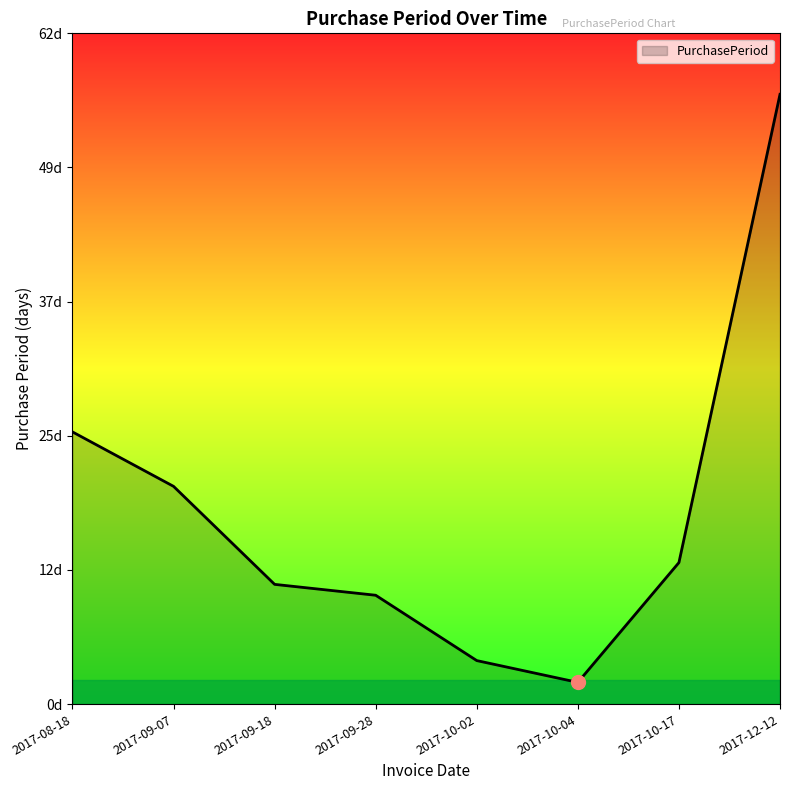

Is this an area chart (filled region under the line)?

Yes